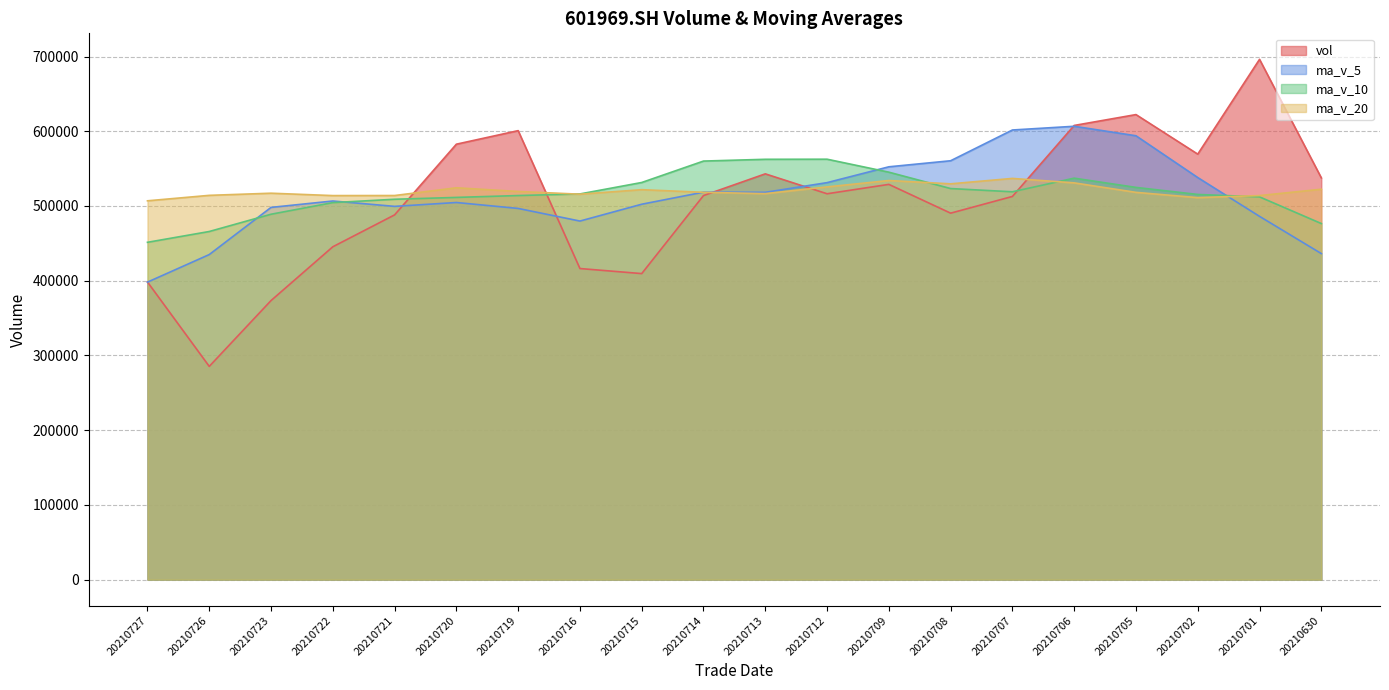

Which category has the lowest value across all series?

20210726